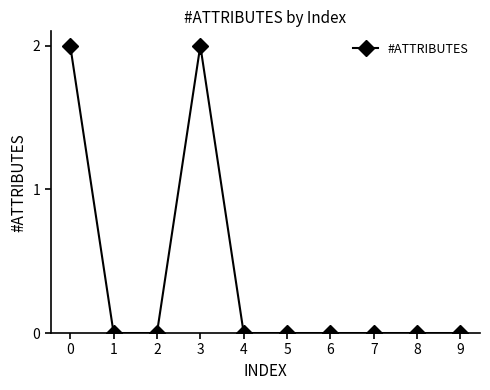

What is the difference between the values at 0 and 9?

2